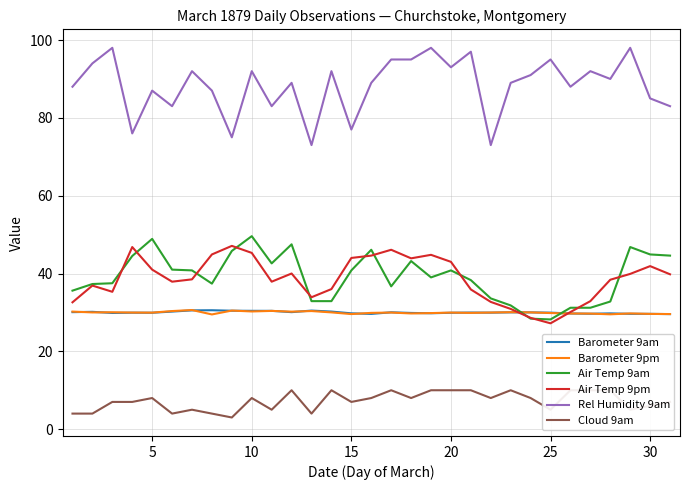

Does the chart display data point markers on the line(s)?

No